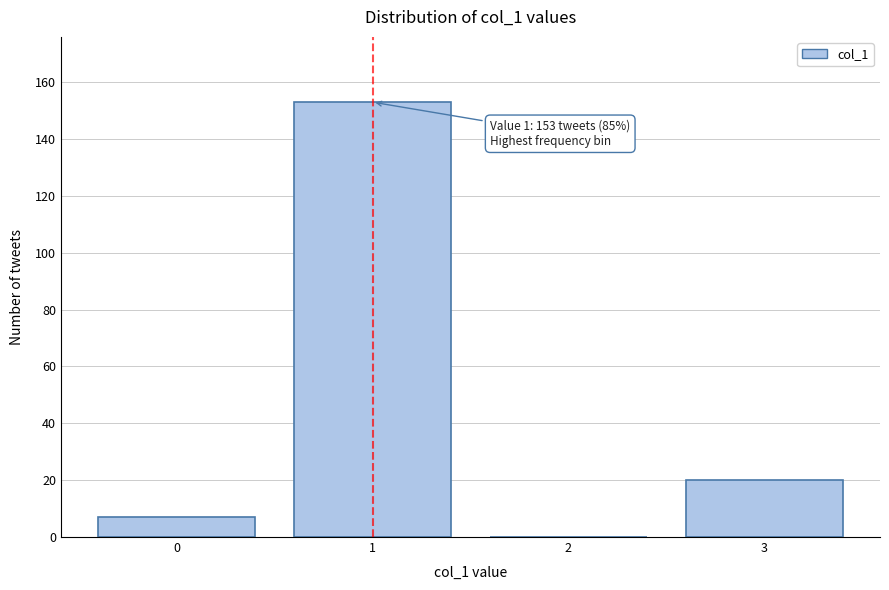

Reading left to right, what are all the values shown in this chart?

0=7	1=153	2=0	3=20